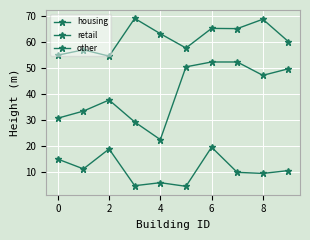

What is the difference between the second highest and minimum values in the other series?

14.2